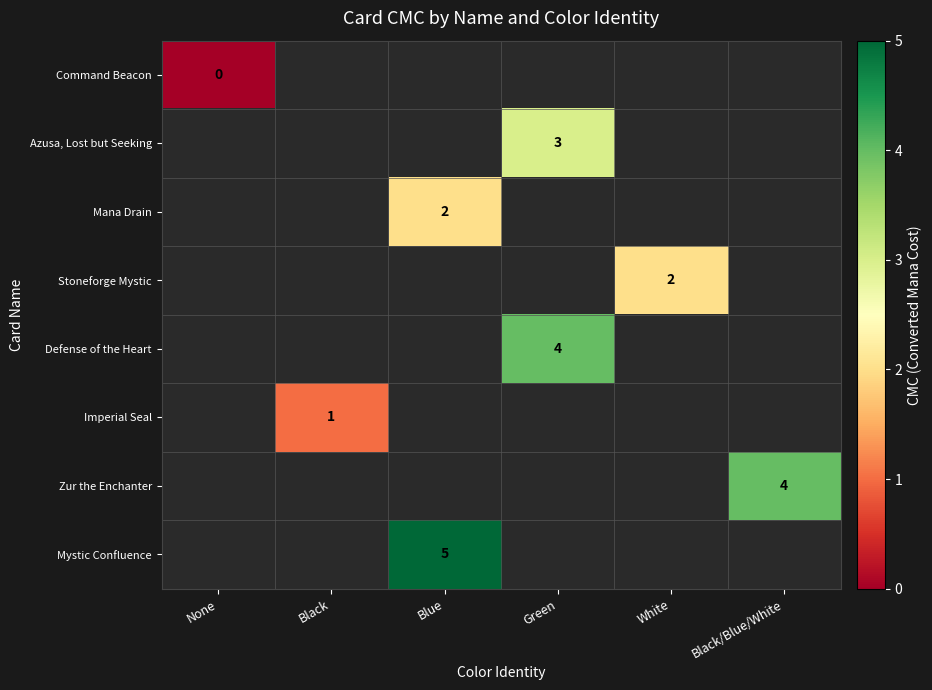

At which category does the chart reach its peak across all series?

Blue